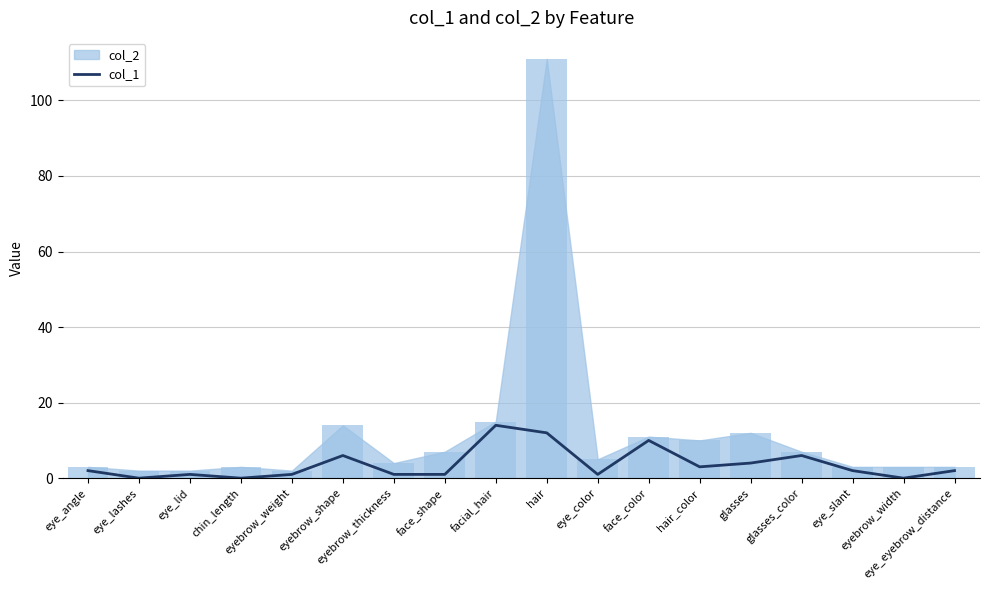

At which category does the chart reach its minimum across all series?

eye_lashes